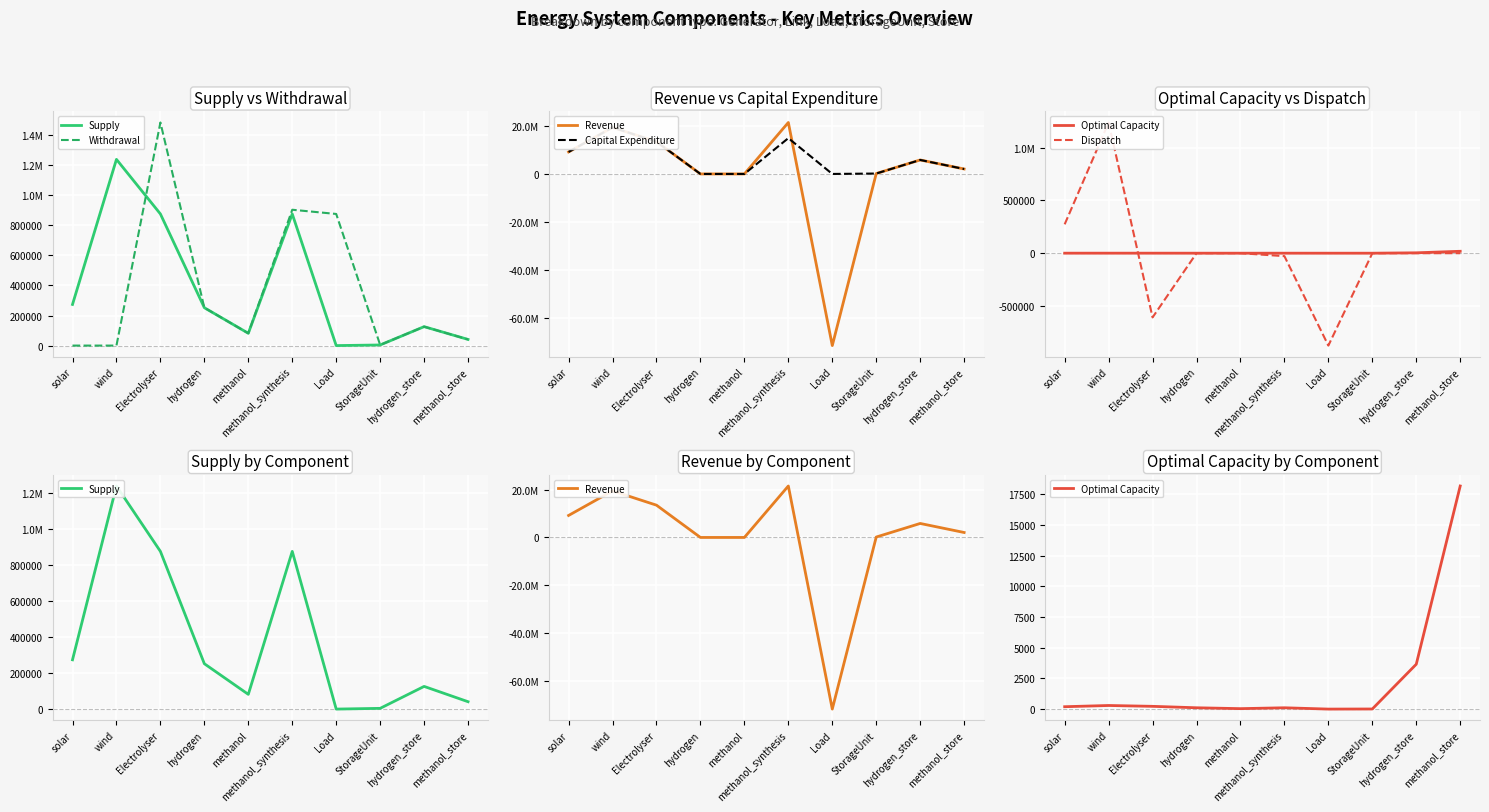

At which label does Optimal Capacity reach its minimum?

Load